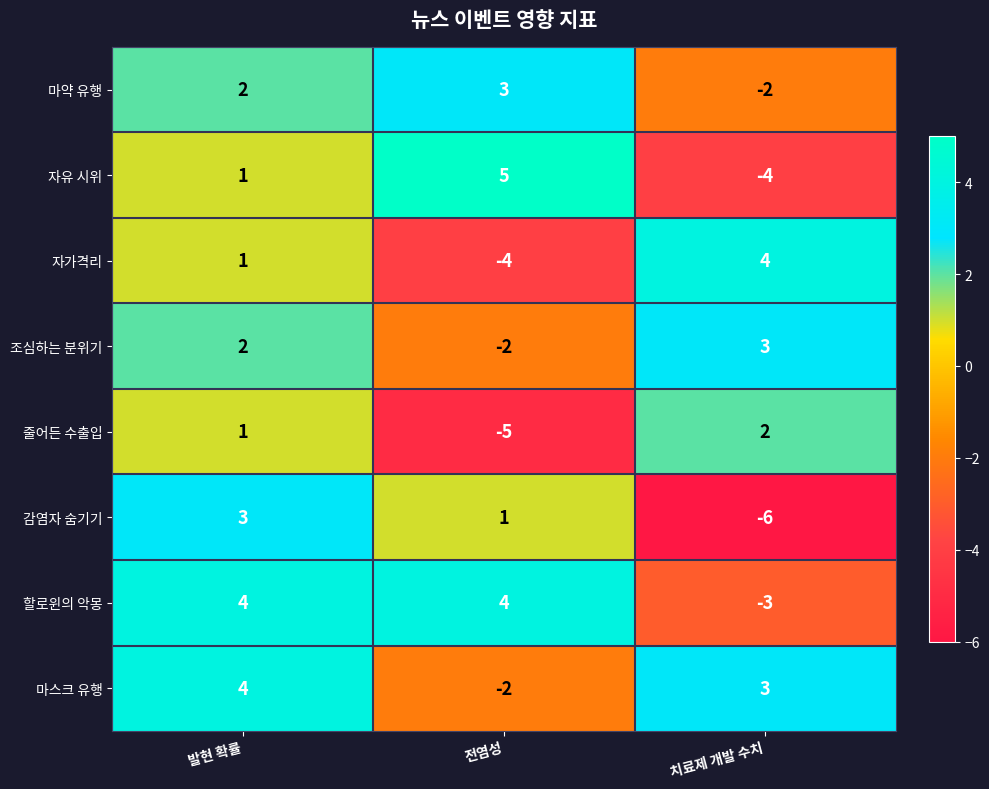

The 자유 시위 series shows -4 at 치료제 개발 수치. True or false?

True